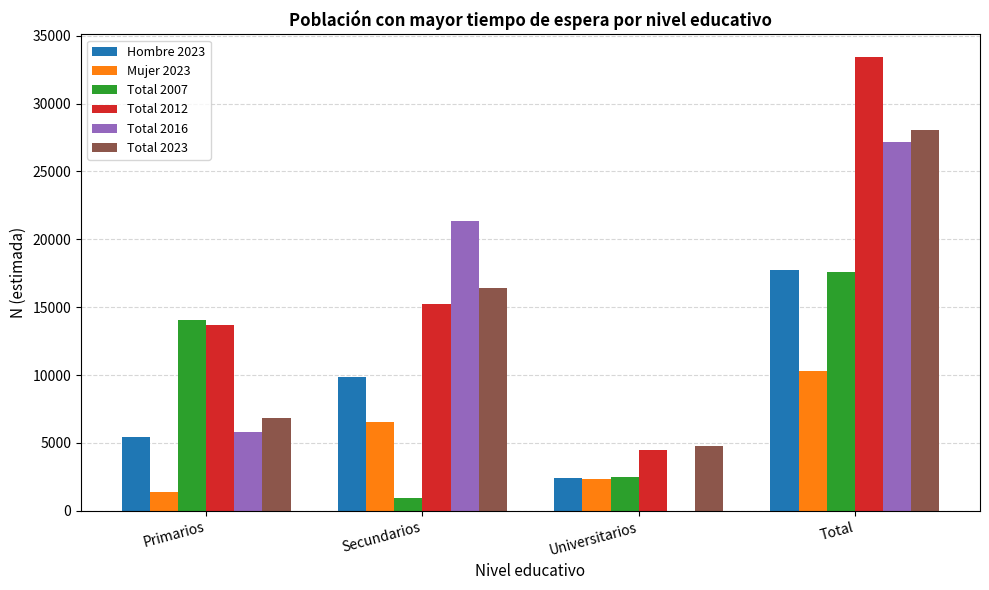

Reading left to right, list all the values displayed in this chart.

Hombre 2023: 5473	9853	2448	17774
Mujer 2023: 1395	6538	2339	10272
Total 2007: 14081	977	2502	17560
Total 2012: 13690	15229	4499	33418
Total 2016: 5779	21383	0	27161
Total 2023: 6867	16391	4788	28046